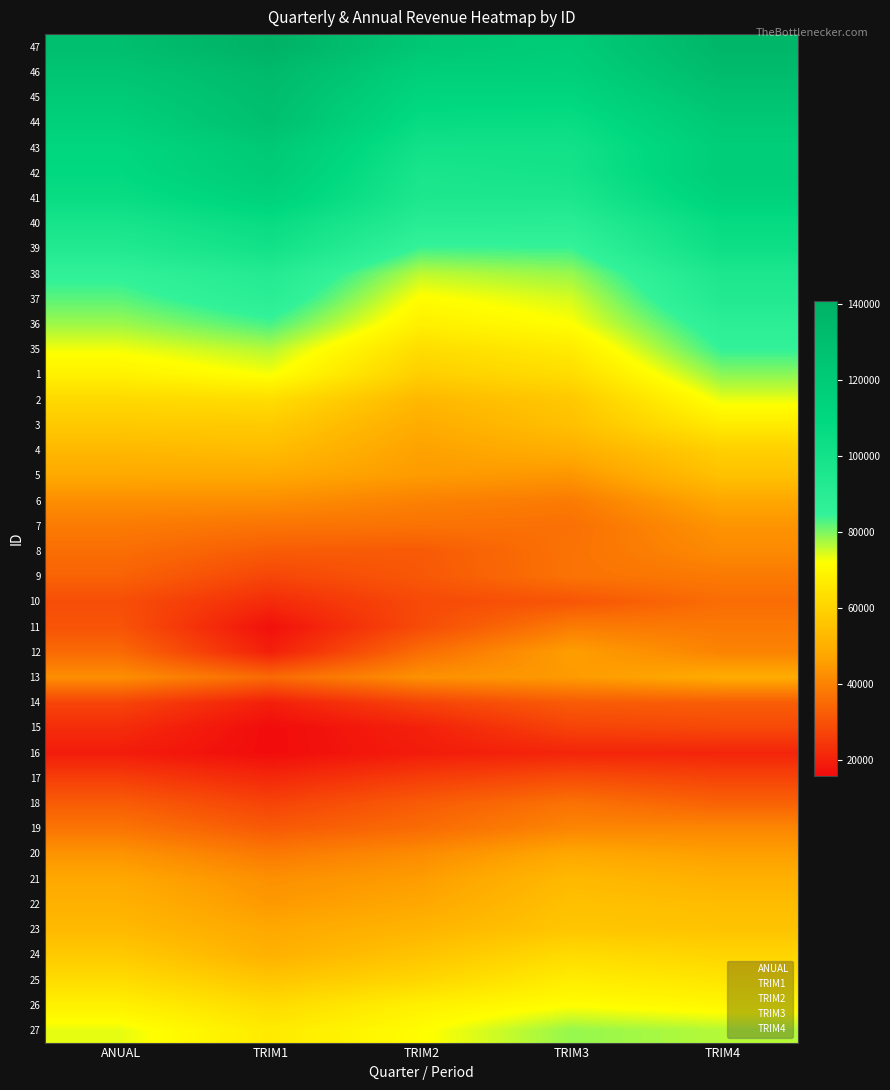

Reading right to left, list all the values displayed in this chart.

47: TRIM4=137339.8	TRIM3=119292.7	TRIM2=123562.0	TRIM1=140887.7	ANUAL=130500.8
46: TRIM4=132813.0	TRIM3=116273.1	TRIM2=116953.9	TRIM1=134157.2	ANUAL=125342.9
45: TRIM4=127063.9	TRIM3=111000.5	TRIM2=111226.8	TRIM1=131449.9	ANUAL=120442.9
44: TRIM4=122012.7	TRIM3=105235.4	TRIM2=106255.2	TRIM1=129302.3	ANUAL=116001.5
43: TRIM4=117556.2	TRIM3=100966.0	TRIM2=100628.4	TRIM1=122256.7	ANUAL=110555.9
42: TRIM4=118413.1	TRIM3=99375.0	TRIM2=97194.9	TRIM1=119963.1	ANUAL=109004.6
41: TRIM4=114035.6	TRIM3=95545.0	TRIM2=95227.4	TRIM1=114499.7	ANUAL=105083.1
40: TRIM4=106630.0	TRIM3=89421.0	TRIM2=89914.1	TRIM1=105781.2	ANUAL=98192.9
39: TRIM4=102922.5	TRIM3=84223.9	TRIM2=83886.4	TRIM1=100444.2	ANUAL=93116.6
38: TRIM4=95624.9	TRIM3=78329.6	TRIM2=76077.2	TRIM1=92047.1	ANUAL=85755.1
37: TRIM4=92946.3	TRIM3=74615.4	TRIM2=71429.9	TRIM1=88786.2	ANUAL=82160.1
36: TRIM4=88000.7	TRIM3=71998.0	TRIM2=68029.3	TRIM1=83308.0	ANUAL=78075.7
35: TRIM4=84712.0	TRIM3=66771.4	TRIM2=62652.0	TRIM1=76669.7	ANUAL=72914.4
1: TRIM4=79225.7	TRIM3=62711.4	TRIM2=58769.3	TRIM1=72489.0	ANUAL=68514.8
2: TRIM4=73426.2	TRIM3=56945.9	TRIM2=52360.8	TRIM1=62823.8	ANUAL=61618.5
3: TRIM4=66762.6	TRIM3=54746.7	TRIM2=49050.7	TRIM1=57493.5	ANUAL=57295.0
4: TRIM4=58972.0	TRIM3=49792.7	TRIM2=46332.5	TRIM1=53597.0	ANUAL=52359.7
5: TRIM4=55046.2	TRIM3=43950.9	TRIM2=45117.1	TRIM1=48055.5	ANUAL=48319.8
6: TRIM4=47850.6	TRIM3=38637.8	TRIM2=39804.2	TRIM1=42398.1	ANUAL=42408.9
7: TRIM4=43590.3	TRIM3=36273.0	TRIM2=36794.8	TRIM1=37052.0	ANUAL=38561.7
8: TRIM4=41610.4	TRIM3=36792.9	TRIM2=31857.9	TRIM1=32273.8	ANUAL=35819.0
9: TRIM4=38263.4	TRIM3=36874.7	TRIM2=31320.3	TRIM1=27590.0	ANUAL=33559.6
10: TRIM4=35632.5	TRIM3=30768.4	TRIM2=28392.6	TRIM1=22335.2	ANUAL=29348.4
11: TRIM4=38016.8	TRIM3=38744.5	TRIM2=28830.8	TRIM1=16825.8	ANUAL=30442.9
12: TRIM4=40246.8	TRIM3=45706.7	TRIM2=35745.9	TRIM1=19799.2	ANUAL=35058.6
13: TRIM4=48801.7	TRIM3=44936.2	TRIM2=43096.3	TRIM1=35103.0	ANUAL=42430.2
14: TRIM4=32600.0	TRIM3=32146.4	TRIM2=27194.7	TRIM1=19854.8	ANUAL=27506.2
15: TRIM4=28261.5	TRIM3=27063.2	TRIM2=20116.4	TRIM1=15873.6	ANUAL=22464.1
16: TRIM4=21019.7	TRIM3=20927.0	TRIM2=19183.1	TRIM1=15976.3	ANUAL=19243.1
17: TRIM4=27298.0	TRIM3=29306.5	TRIM2=25993.7	TRIM1=21738.3	ANUAL=26061.4
18: TRIM4=33406.3	TRIM3=36769.8	TRIM2=32098.0	TRIM1=27144.5	ANUAL=32409.0
19: TRIM4=41011.5	TRIM3=40706.7	TRIM2=35390.4	TRIM1=31818.6	ANUAL=37297.7
20: TRIM4=45915.1	TRIM3=47958.7	TRIM2=41969.0	TRIM1=38214.2	ANUAL=43677.8
21: TRIM4=50275.2	TRIM3=52760.4	TRIM2=45394.3	TRIM1=42840.8	ANUAL=47946.0
22: TRIM4=53793.3	TRIM3=54860.6	TRIM2=48007.0	TRIM1=44786.6	ANUAL=50485.2
23: TRIM4=55598.7	TRIM3=56368.4	TRIM2=51559.8	TRIM1=48065.4	ANUAL=52970.0
24: TRIM4=60442.1	TRIM3=62275.3	TRIM2=55757.3	TRIM1=50430.8	ANUAL=57399.3
25: TRIM4=65108.5	TRIM3=67275.9	TRIM2=60875.5	TRIM1=56306.8	ANUAL=62568.1
26: TRIM4=70113.3	TRIM3=71824.9	TRIM2=68234.6	TRIM1=62449.6	ANUAL=68342.5
27: TRIM4=76639.0	TRIM3=78531.7	TRIM2=71635.8	TRIM1=66547.1	ANUAL=73580.6